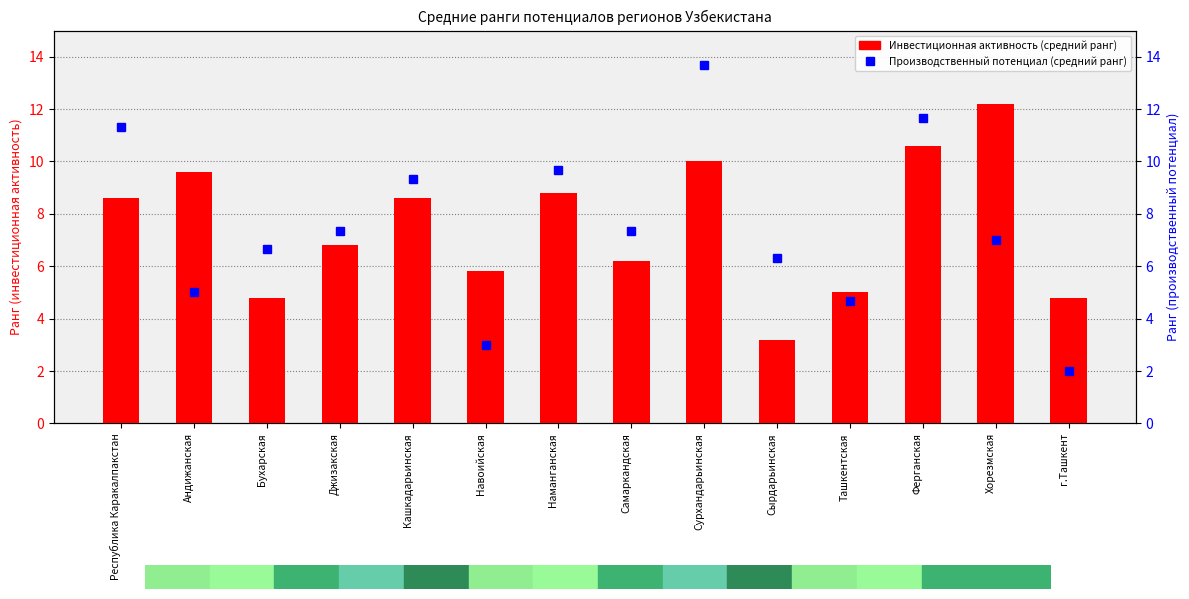

Rank the series at Ташкентская from highest to lowest value.

Инвестиционная активность (средний ранг), Производственный потенциал (средний ранг)